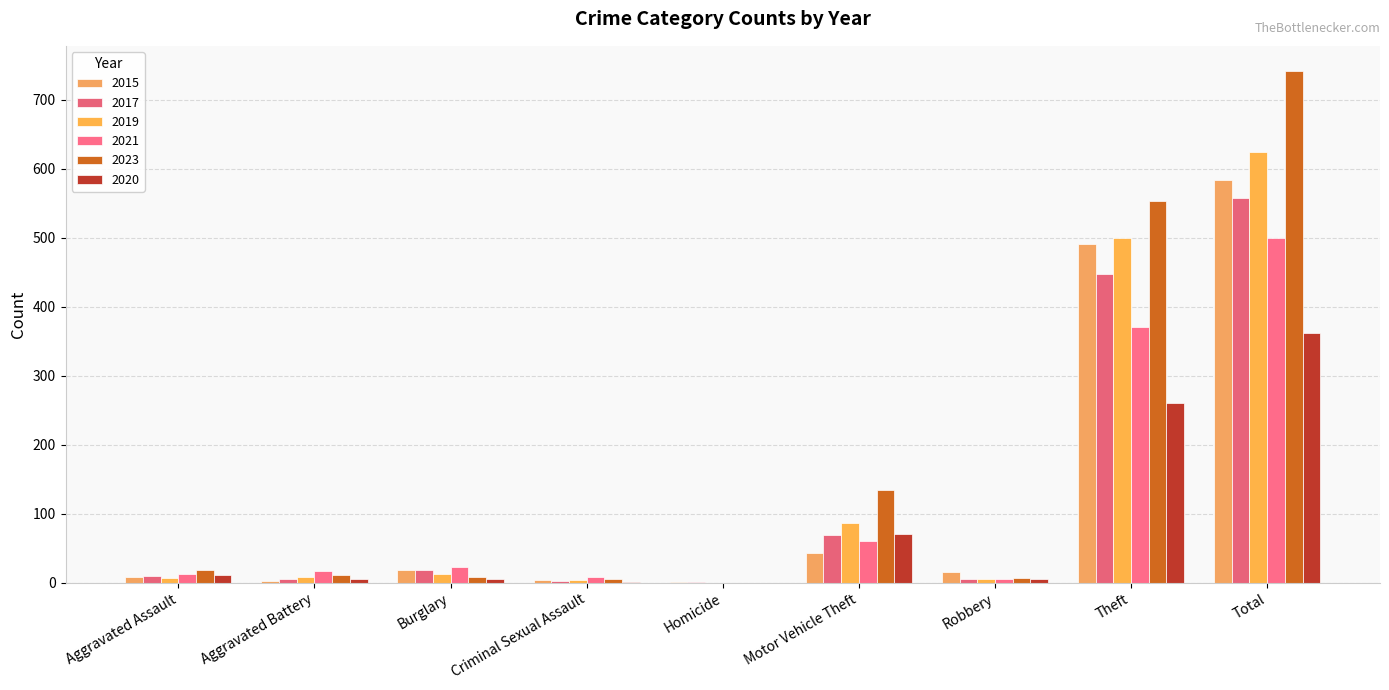

What value does the 2015 series have at Aggravated Assault?

8